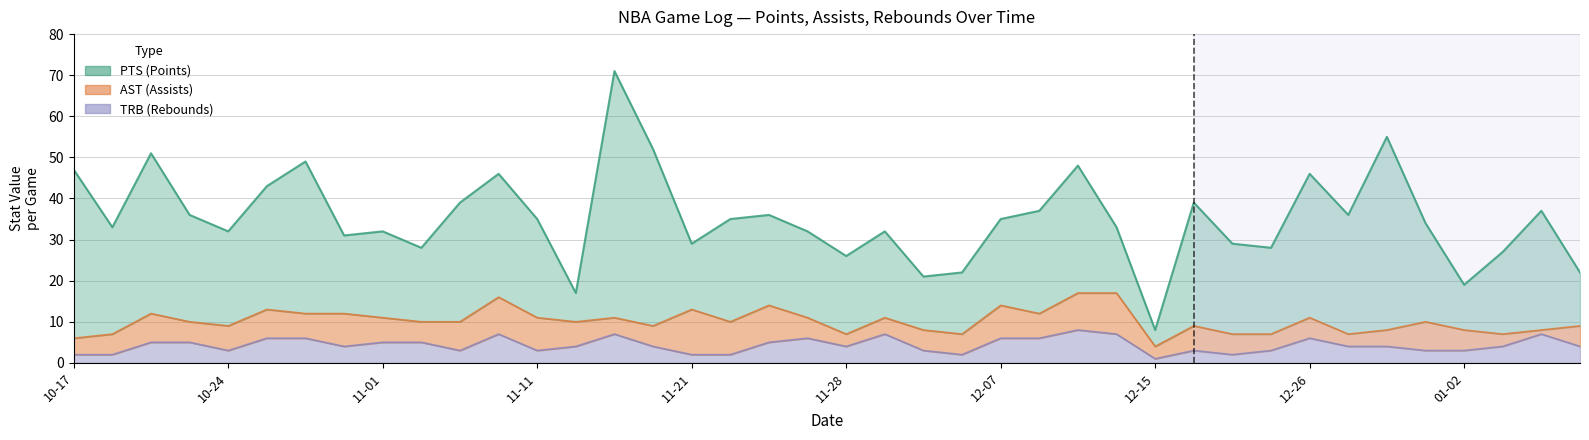

True or false: TRB has a value of 4 at 2019-01-05.

True